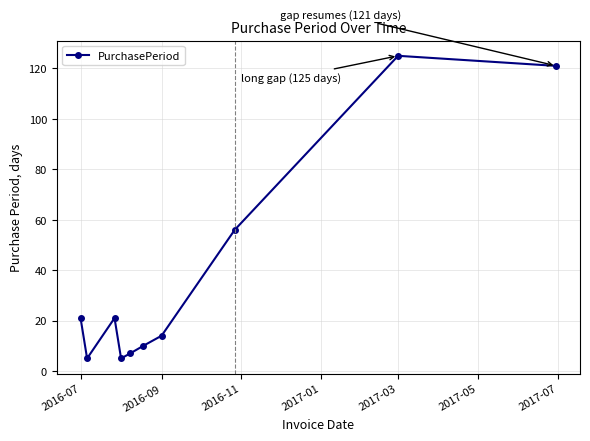

True or false: there are more than 1 points higher than both neighbors.

True